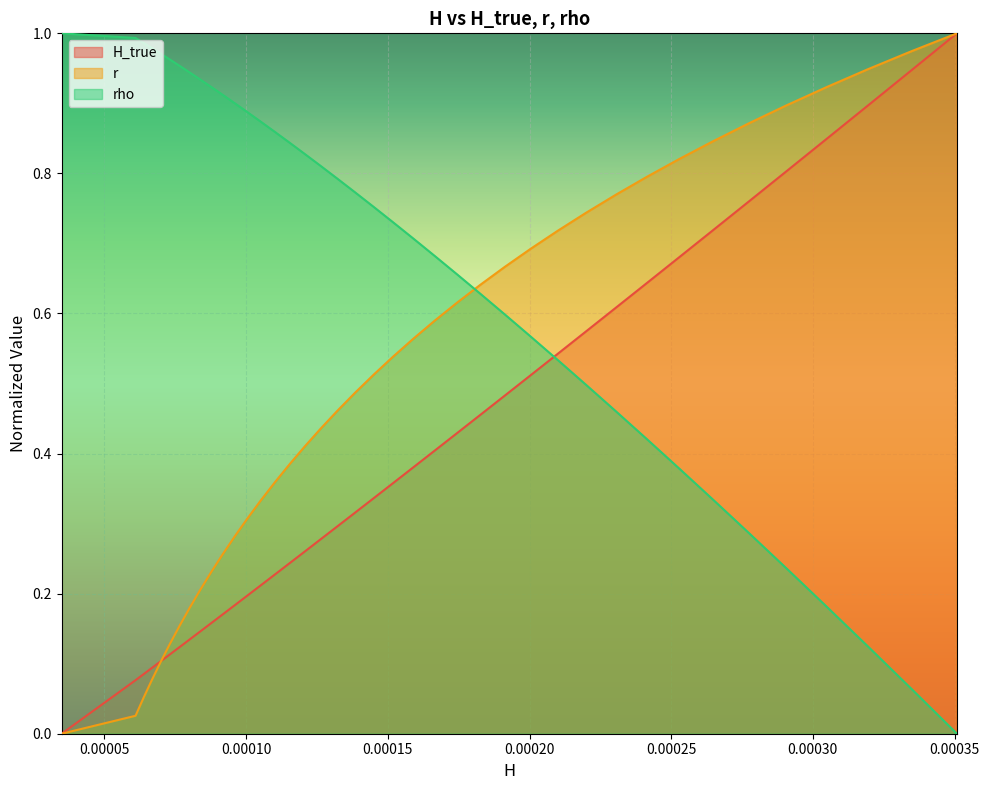

True or false: H and H_true cross at least once.

True